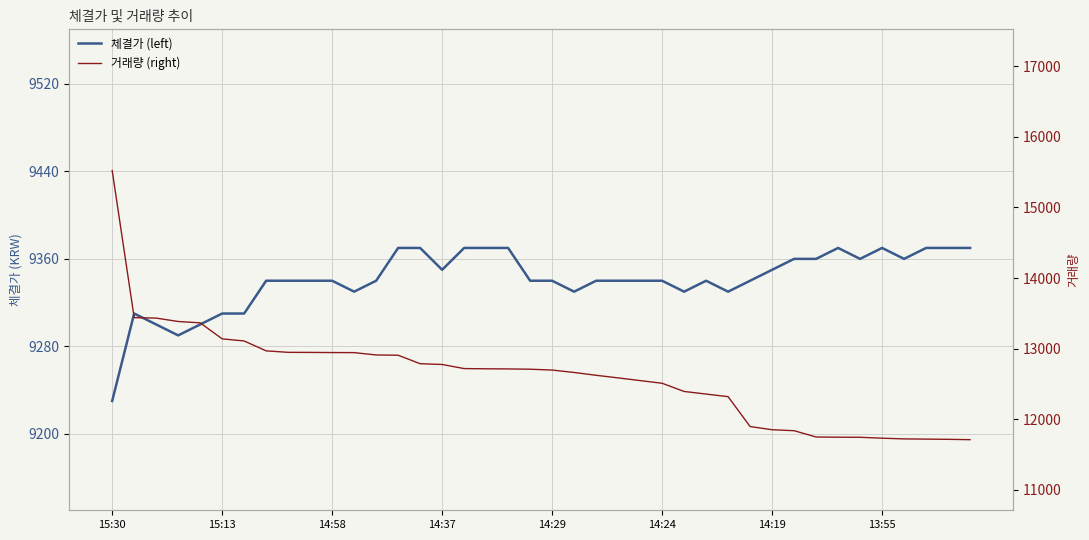

At which label does 거래량 (right) first exceed 12709?

15:30